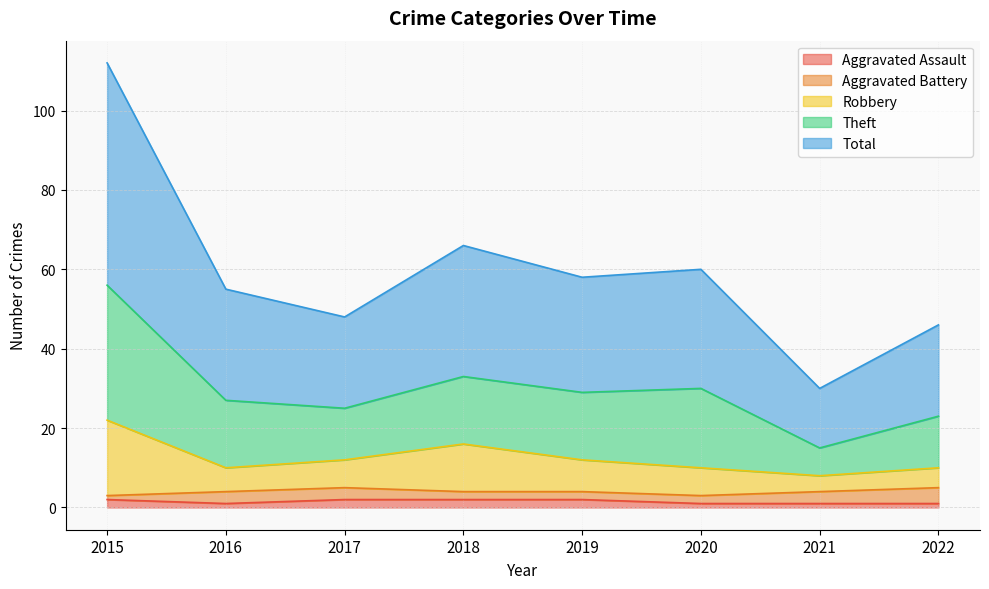

True or false: Total has a value of 30 at 2020.

True